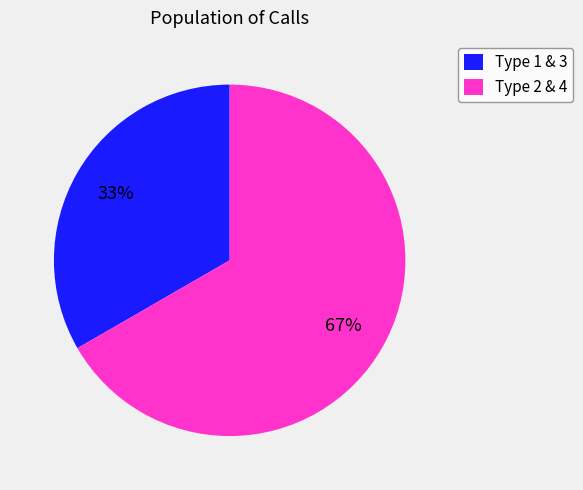

To the nearest percent, what is the combined percentage of Type 1 & 3 and Type 2 & 4?

100%